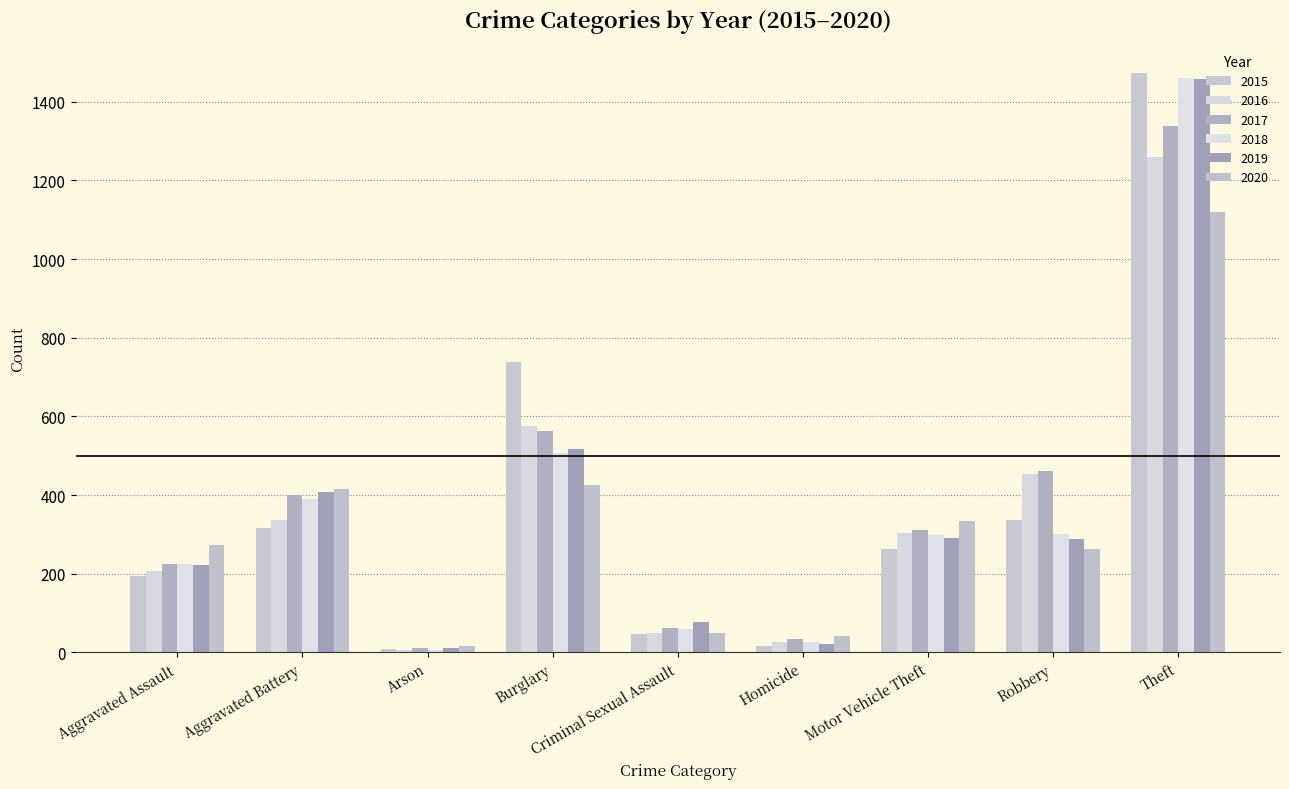

Which category has the lowest value in the 2019 series?

Arson